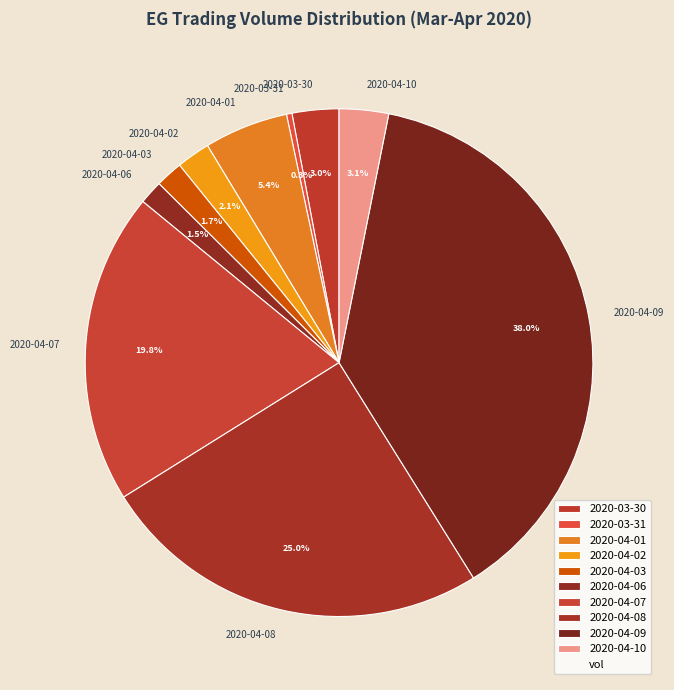

The 2020-04-07 slice represents 30% of the pie. True or false?

False